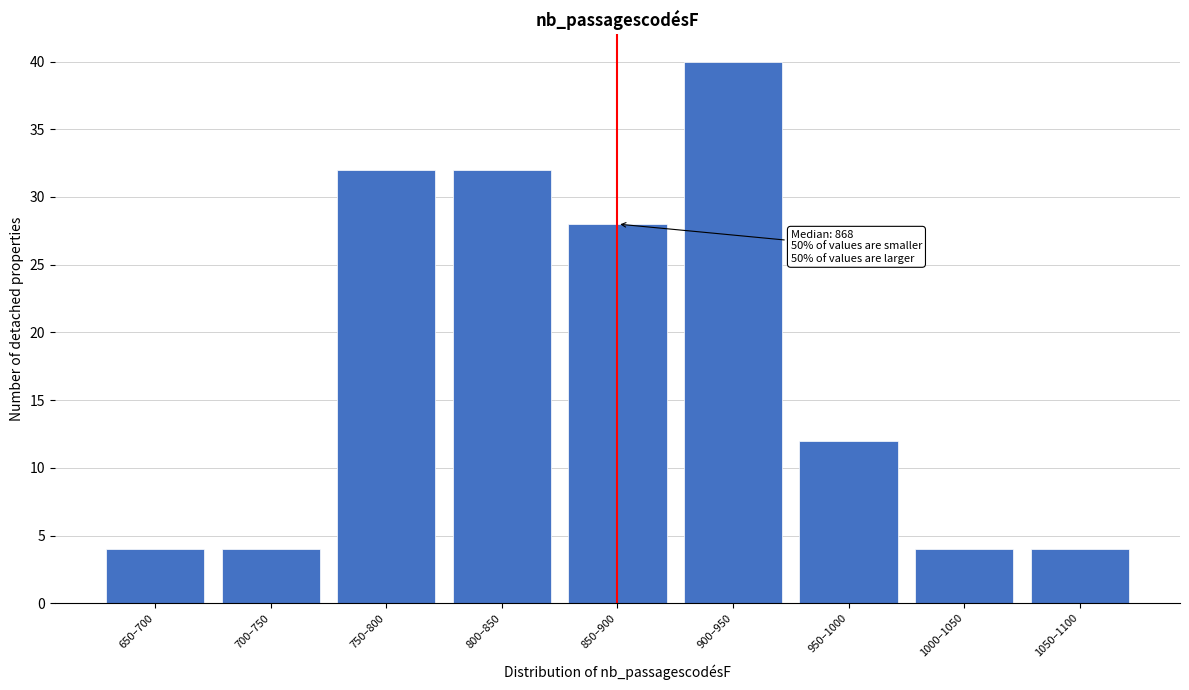

Reading left to right, what are all the values shown in this chart?

650–700=4	700–750=4	750–800=32	800–850=32	850–900=28	900–950=40	950–1000=12	1000–1050=4	1050–1100=4